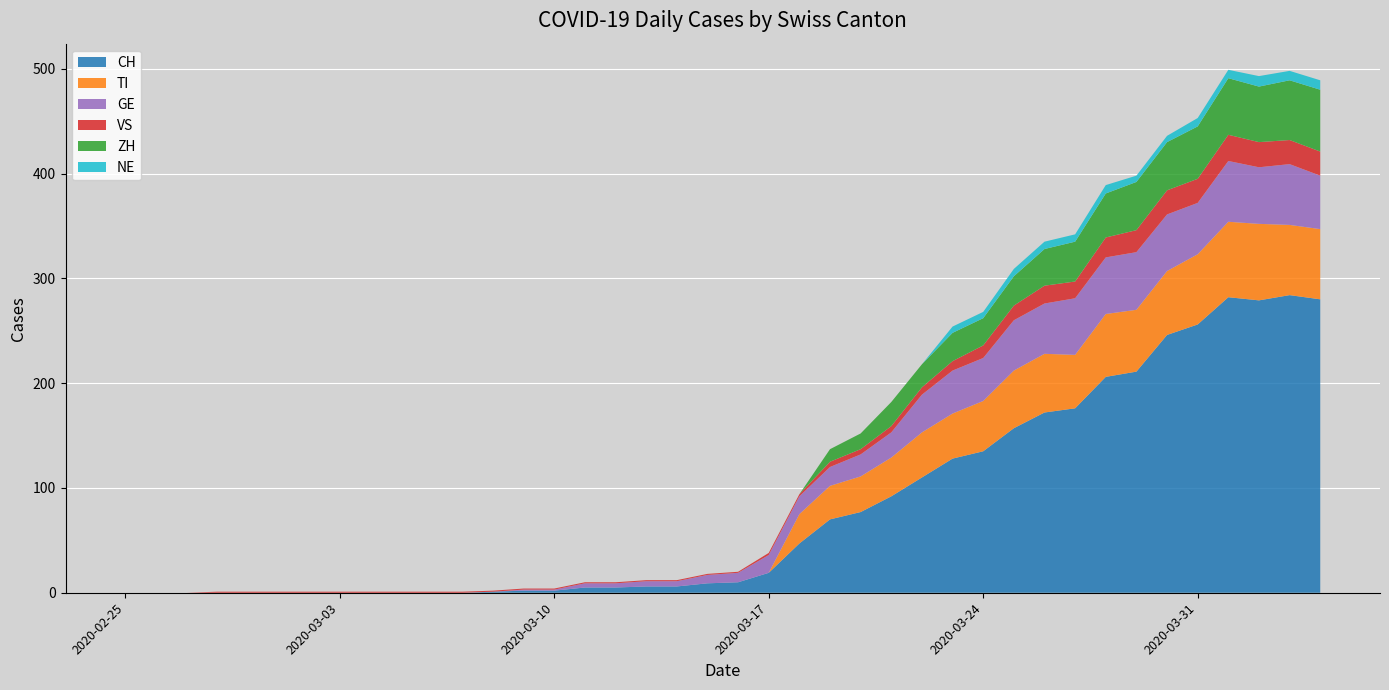

Reading left to right, what are all the values shown in this chart?

CH: 0	0	0	0	0	0	0	0	0	0	0	0	1	2	2	5	5	6	6	9	10	19	47	70	77	92	110	128	135	157	172	176	206	211	246	256	282	279	284	280
TI: 0	0	0	0	0	0	0	0	0	0	0	0	0	0	0	0	0	0	0	0	0	0	28	32	34	37	43	43	48	55	56	51	60	59	61	67	72	73	67	67
GE: 0	0	0	0	0	0	0	0	0	0	0	0	0	1	1	4	4	5	5	8	9	17	17	18	21	24	36	41	41	48	48	54	54	55	54	49	58	54	58	51
VS: 0	0	0	1	1	1	1	1	1	1	1	1	1	1	1	1	1	1	1	1	1	2	2	5	5	6	7	9	12	14	17	16	19	21	23	23	25	24	23	23
ZH: 0	0	0	0	0	0	0	0	0	0	0	0	0	0	0	0	0	0	0	0	0	0	0	12	15	23	22	27	26	28	35	38	42	46	46	50	54	53	57	59
NE: 0	0	0	0	0	0	0	0	0	0	0	0	0	0	0	0	0	0	0	0	0	0	0	0	0	0	0	6	6	7	7	7	8	6	6	8	8	10	9	9